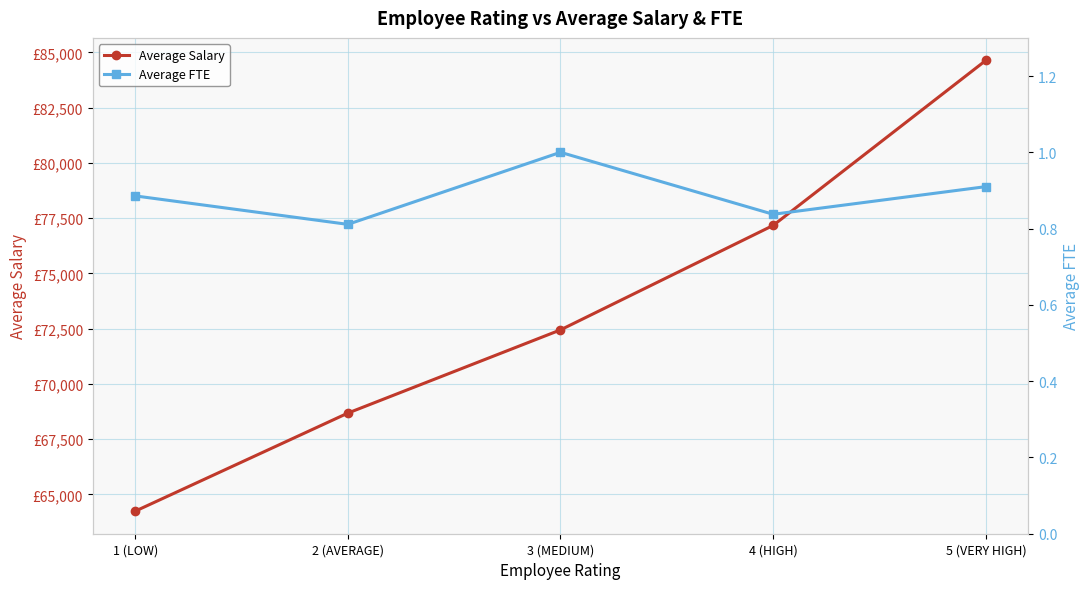

What is the label of the 4th point from the right?

2 (AVERAGE)